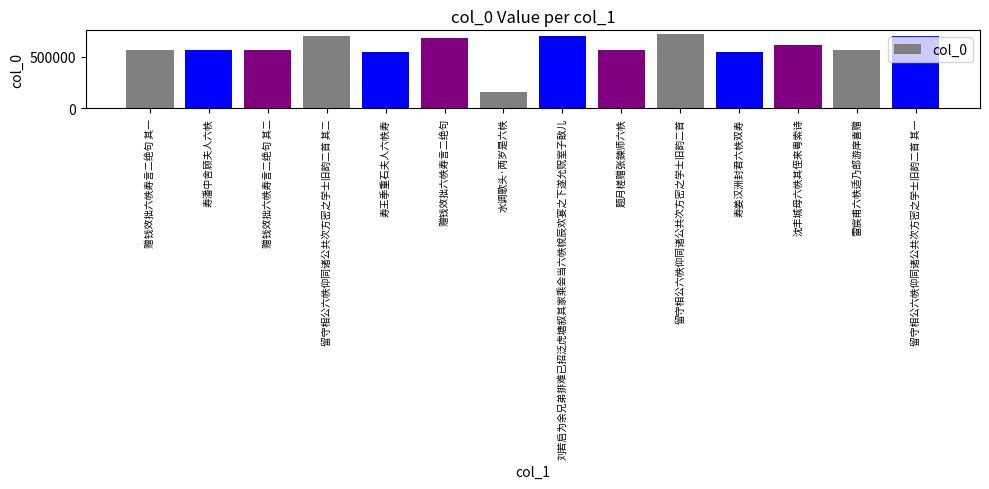

What is the label of the 3rd bar from the left?

赠钱效拙六帙寿言二绝句 其二